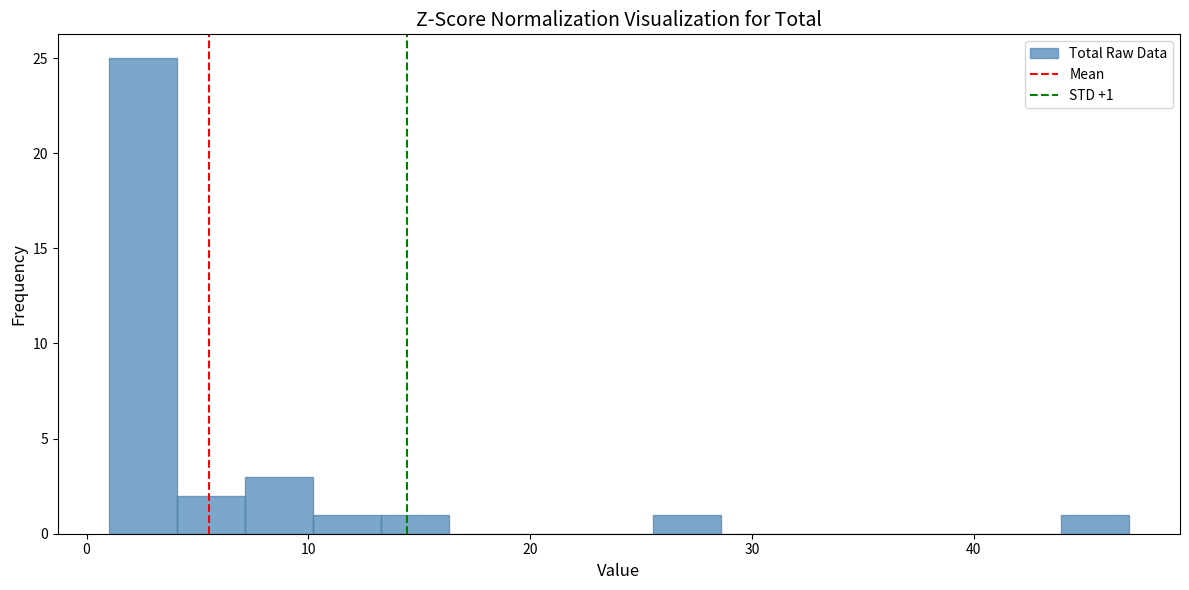

Read against the x-axis, roughly where is the centre of the tallest bar?

3